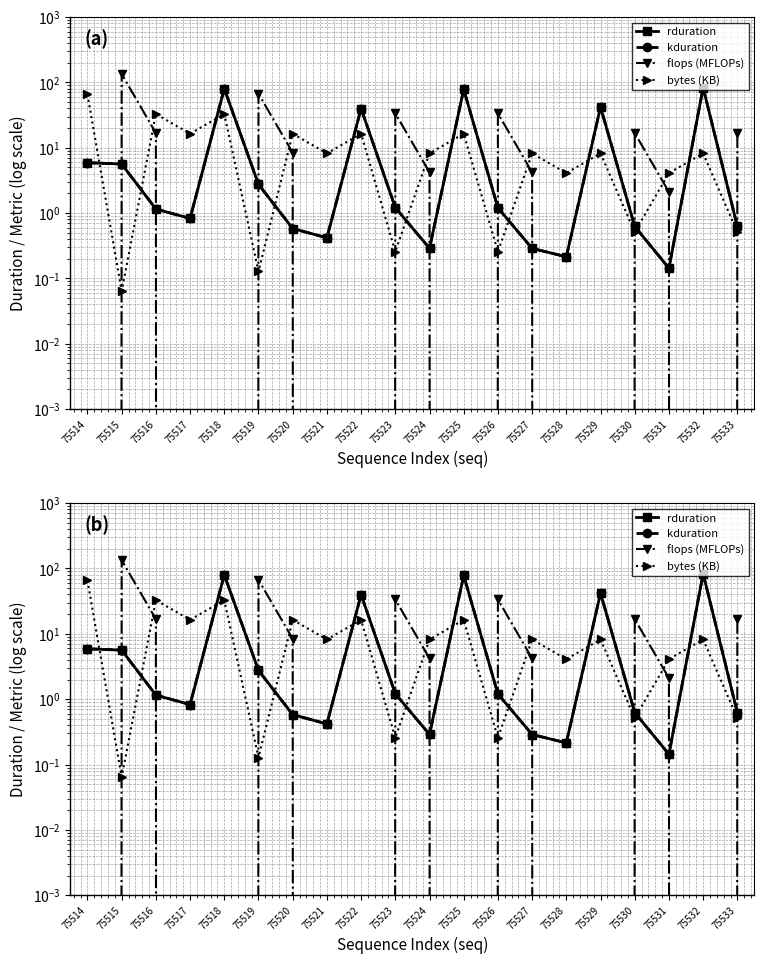

What is the spread (max minus min) of values at 75531?

4.0